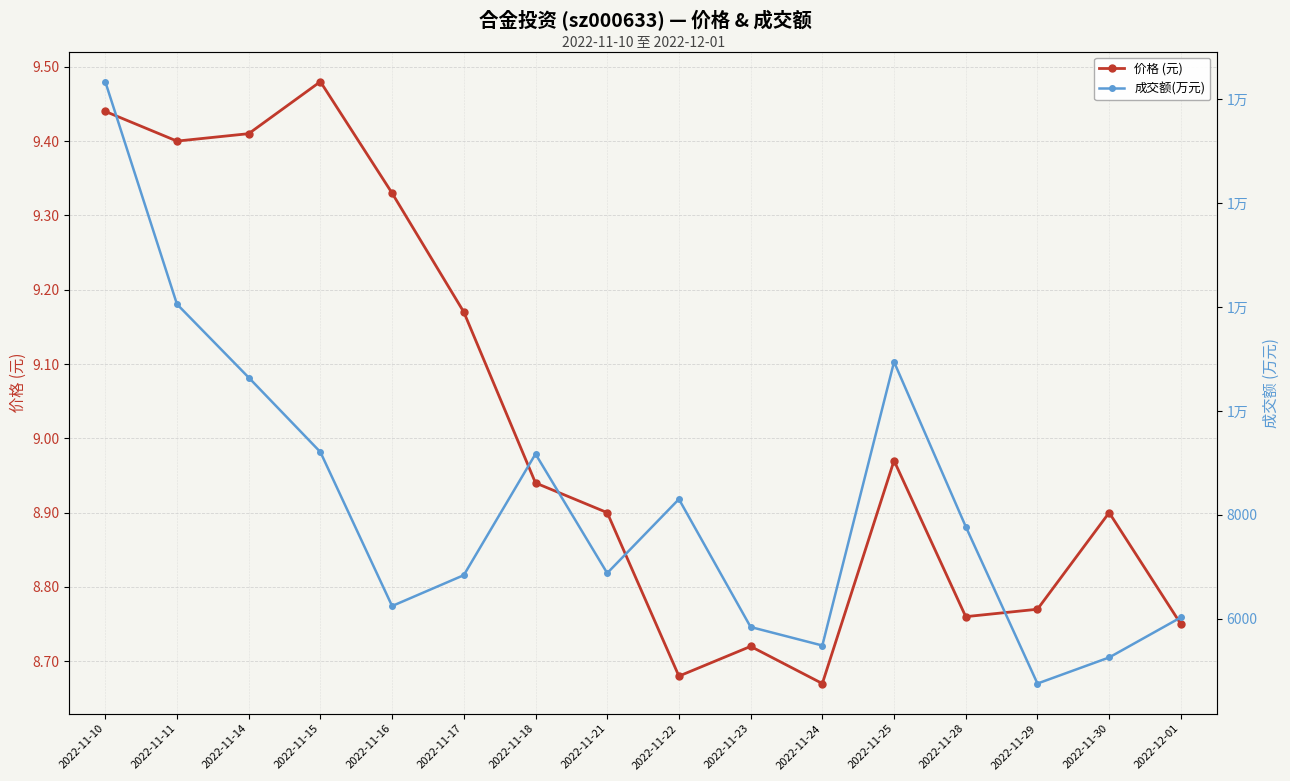

What are all the series names shown in the legend?

价格 (元), 成交额(万元)